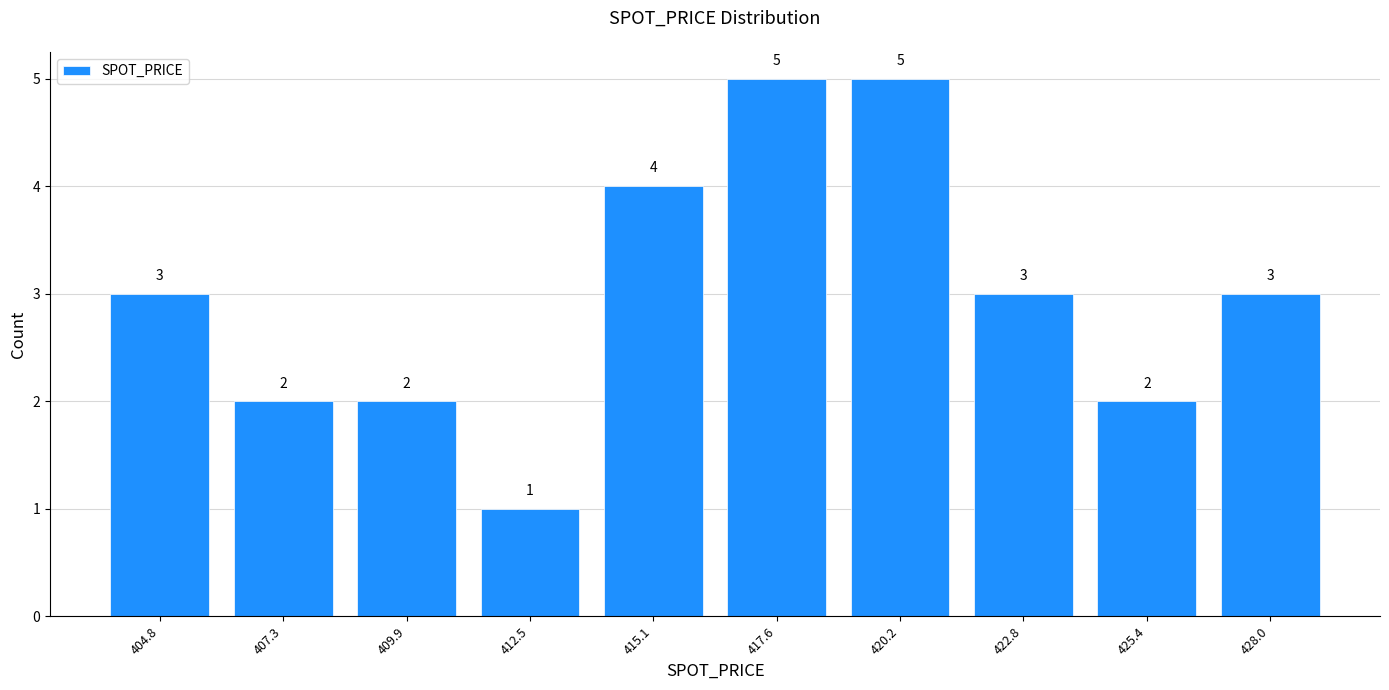

Reading left to right, transcribe this chart: for each bar, give the range it covers on the x-axis and its height. The bar edges are not printed on the chart, so give them approximately, as read against the axis.

403.5 to 406.0: 3
406.0 to 408.5: 2
408.5 to 411.0: 2
411.0 to 414.0: 1
414.0 to 416.5: 4
416.5 to 419.0: 5
419.0 to 421.5: 5
421.5 to 424.0: 3
424.0 to 426.5: 2
426.5 to 429.0: 3